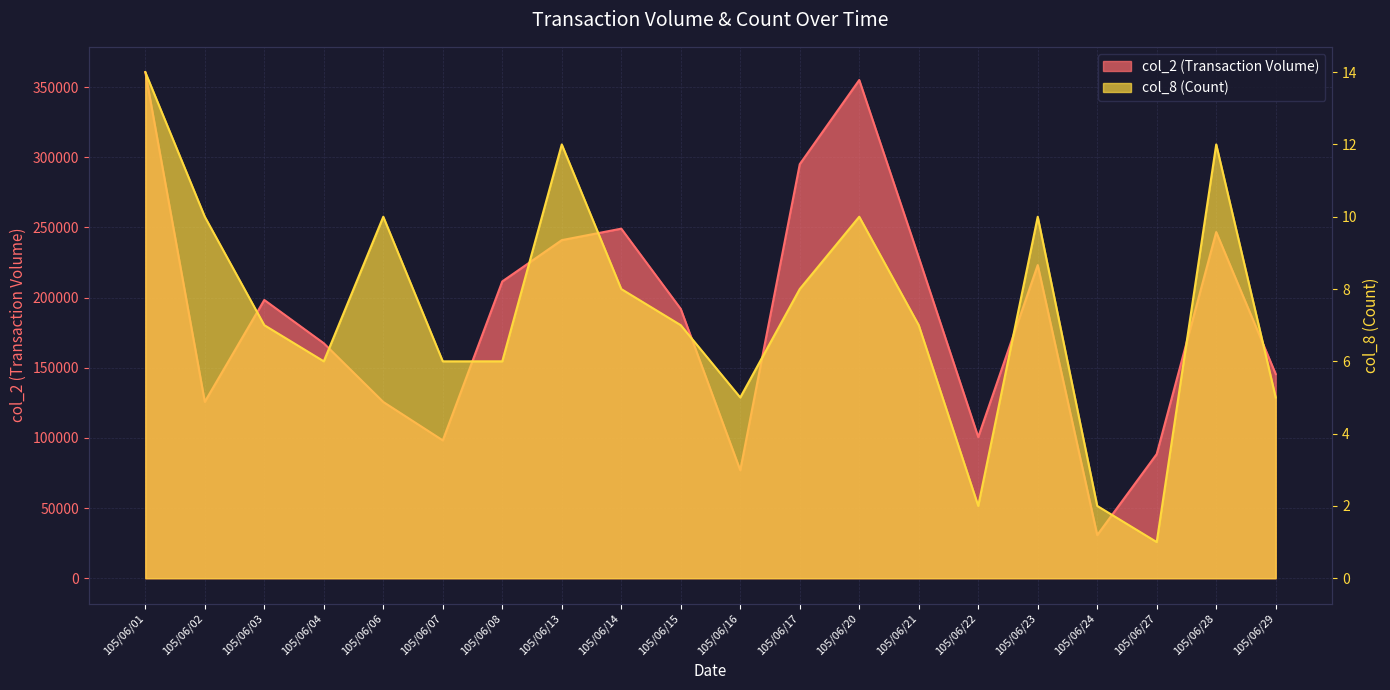

True or false: col_2 (Transaction Volume) and col_8 (Count) cross at least once.

False